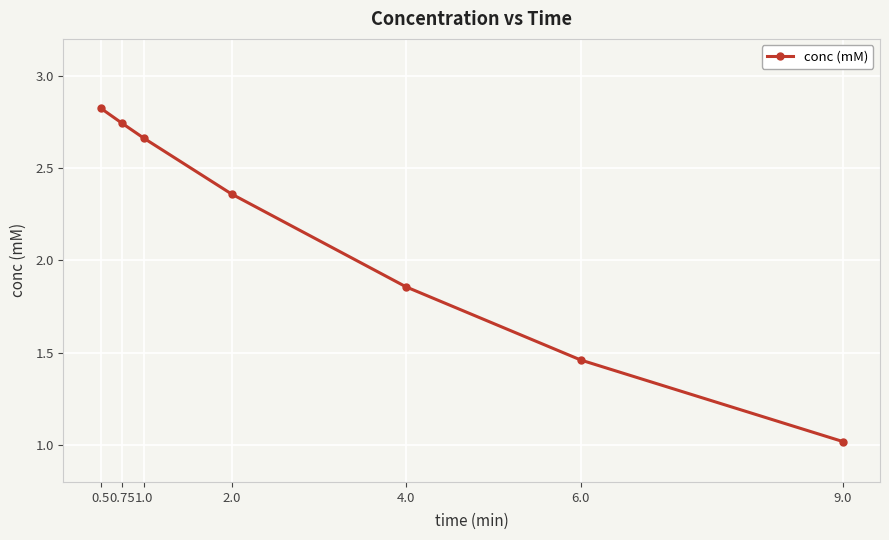

True or false: the data shows 0.8 at 0.5.

False